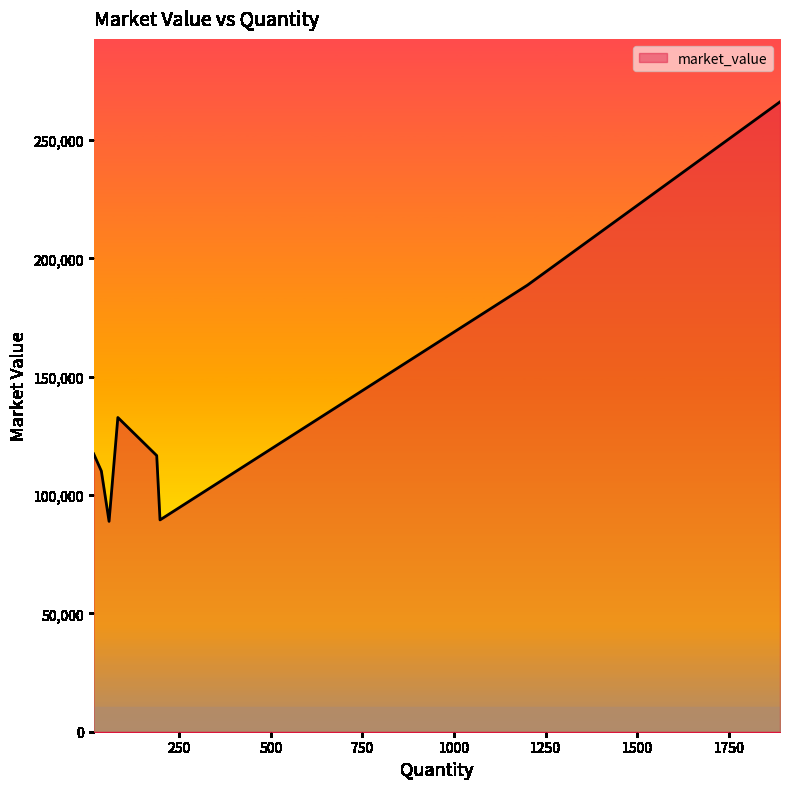

How many categories are shown in the chart?

8